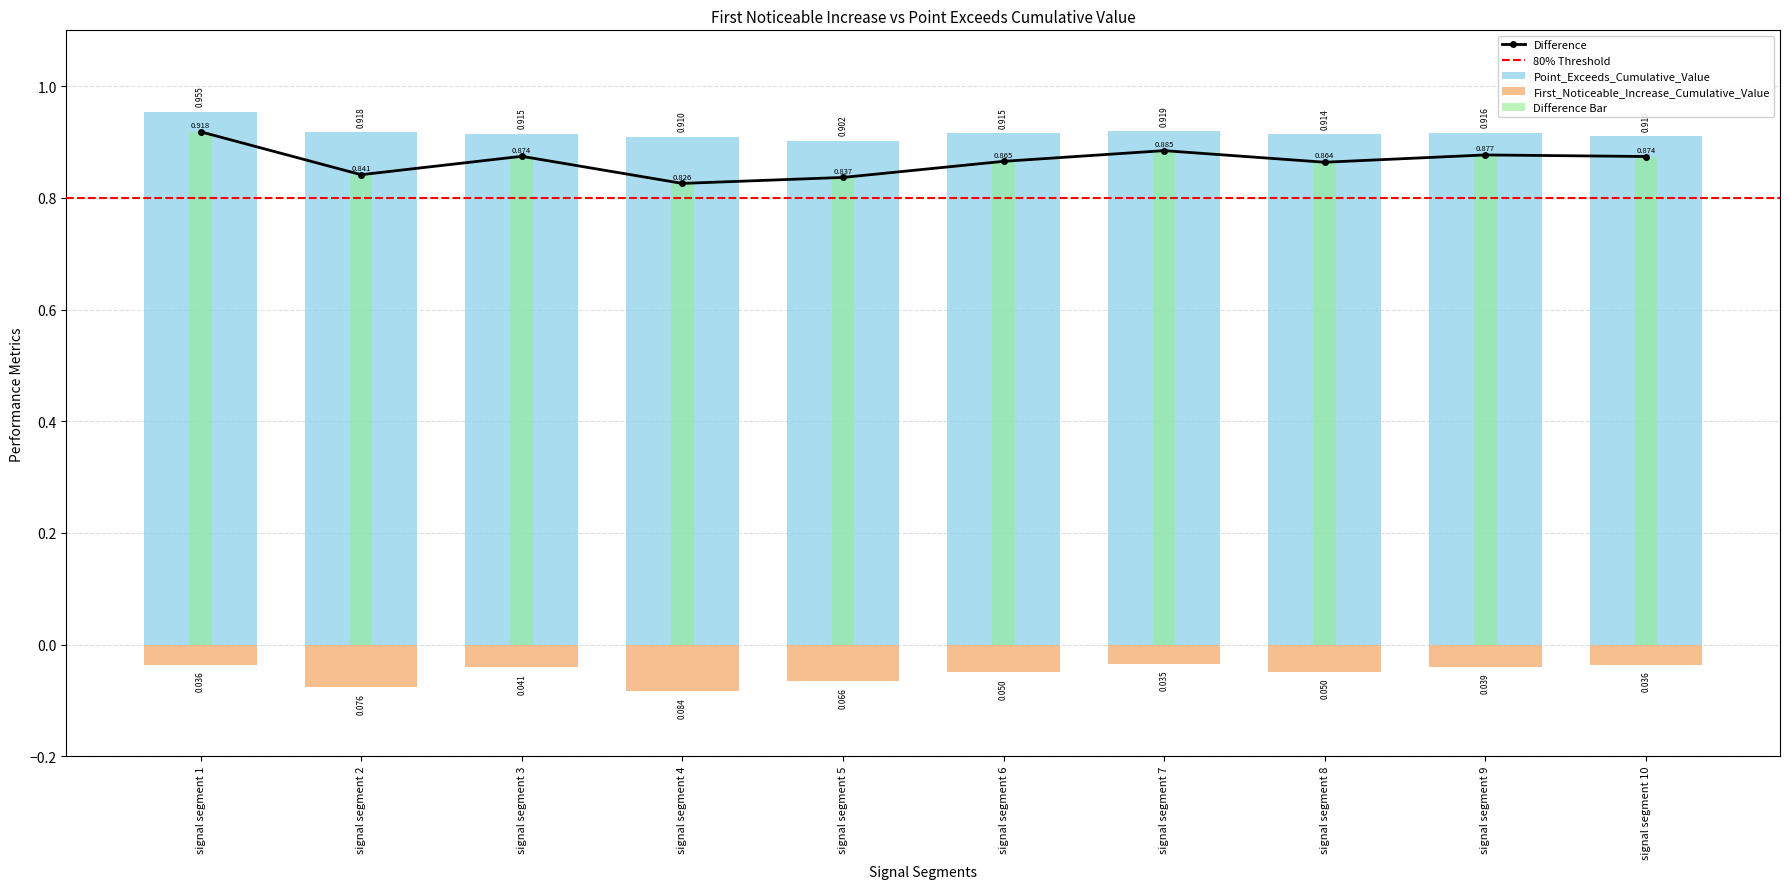

What is the value of the Point_Exceeds_Cumulative_Value bar at the 3rd from the left?

0.9